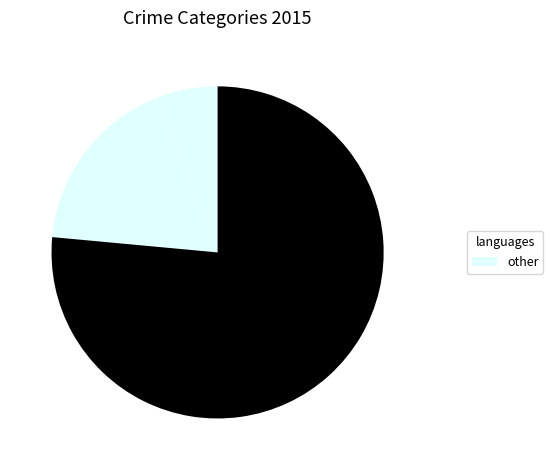

To the nearest percent, what is the difference between the largest and smallest slice percentages?

71%